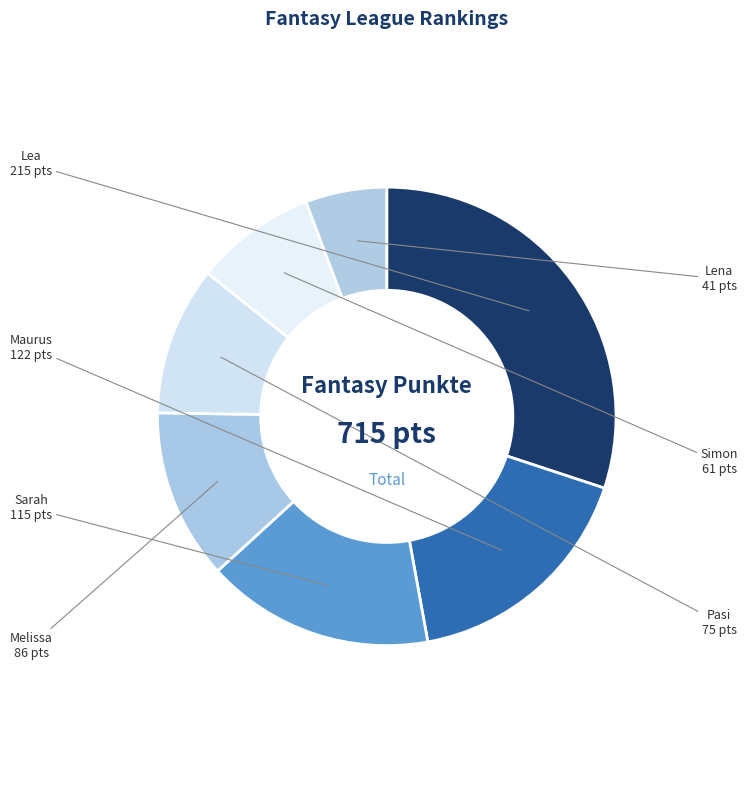

How many slices are in this pie chart?

7